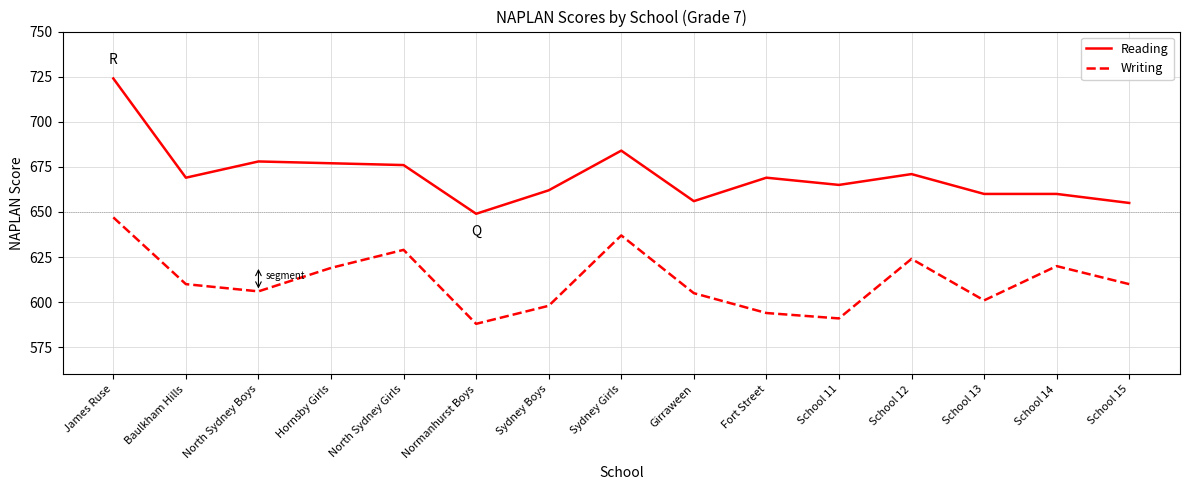

How many interior local peaks does the Writing series have?

4